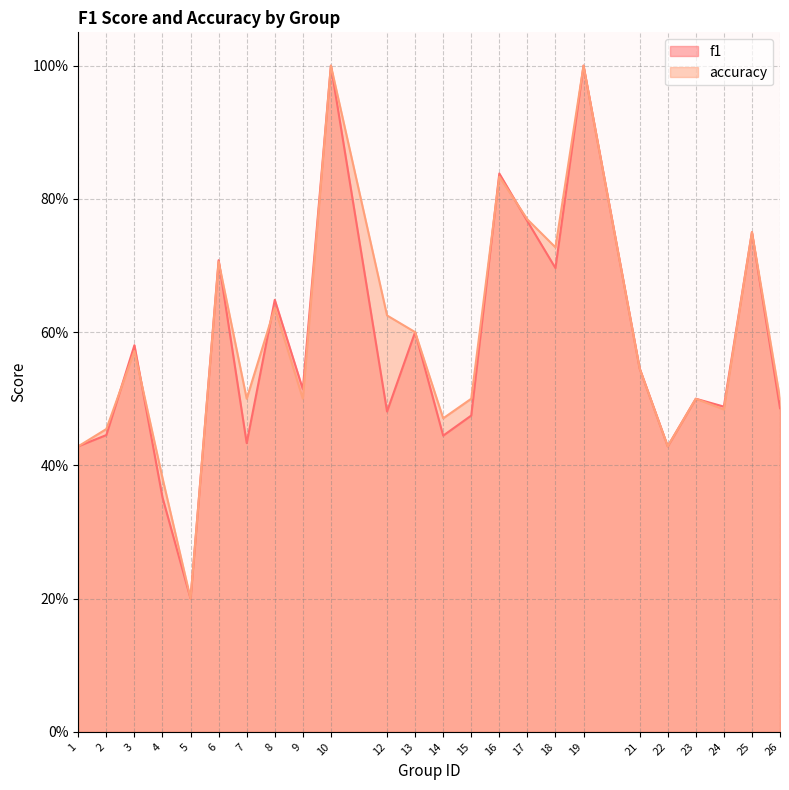

Rank the series by their maximum value, from lowest to highest.

f1, accuracy